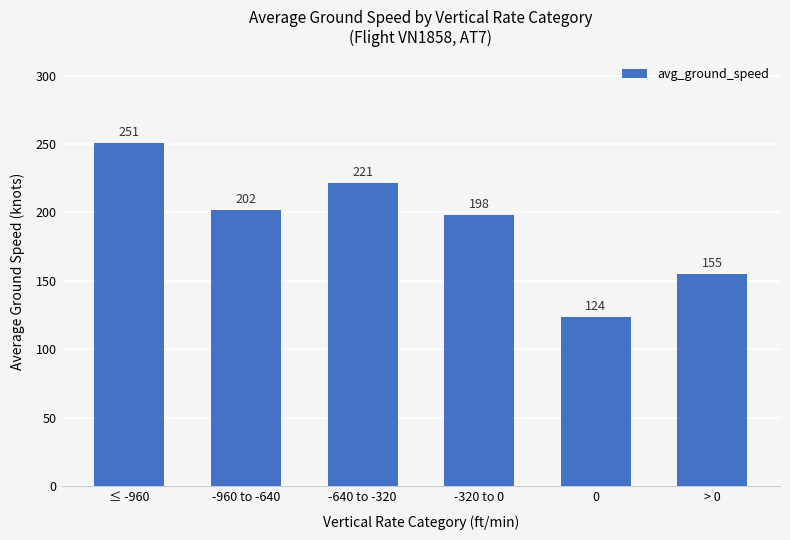

List the labels in order of value, smallest first.

0, > 0, -320 to 0, -960 to -640, -640 to -320, ≤ -960